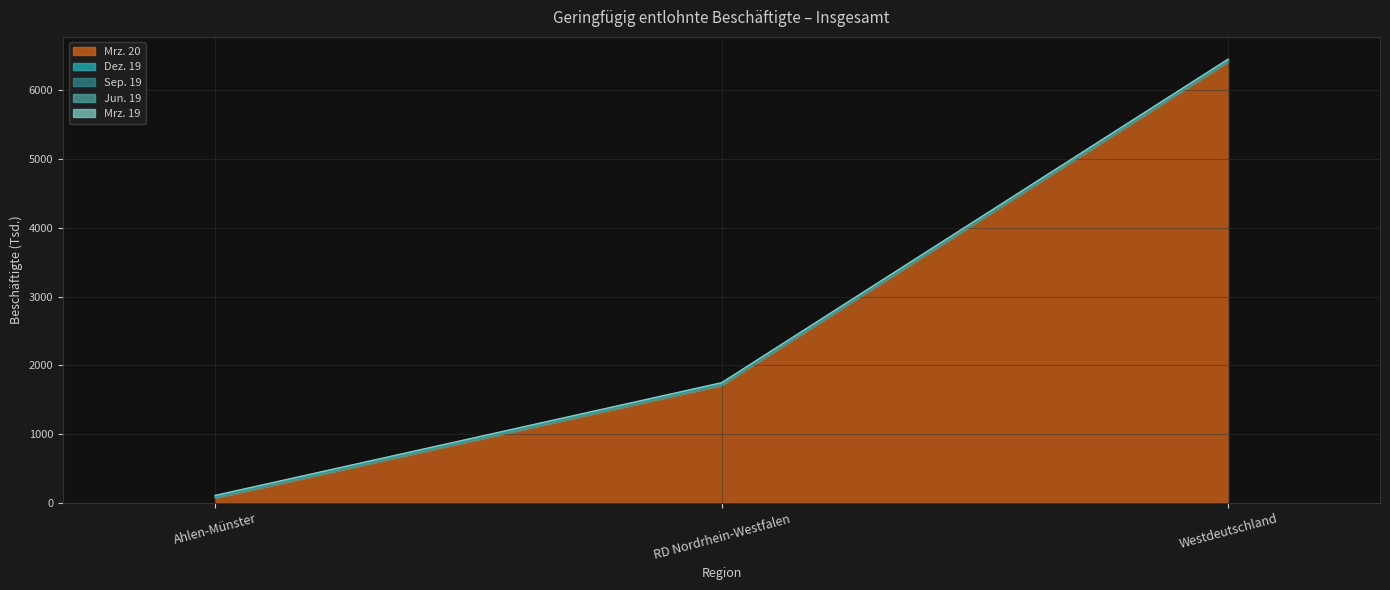

At which label does Mrz. 20 reach its peak?

Westdeutschland